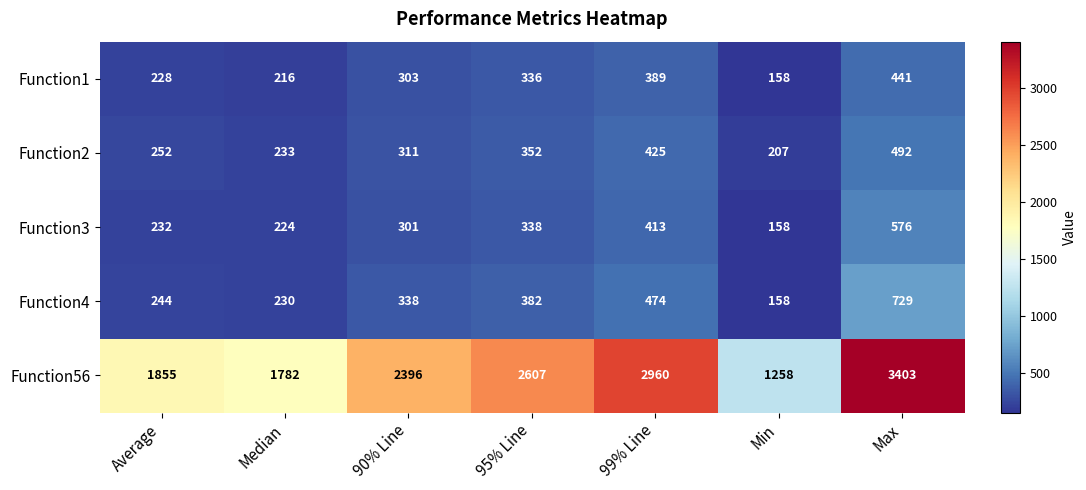

What is the average value of the Function56 series?

2323